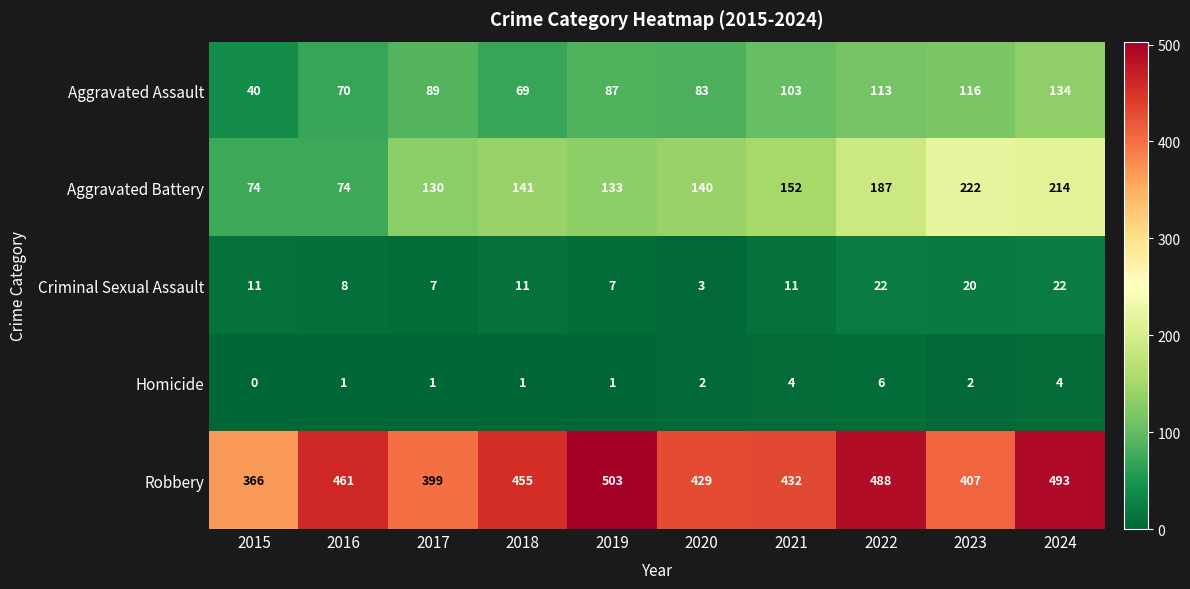

Which category has the lowest value across all series?

2015